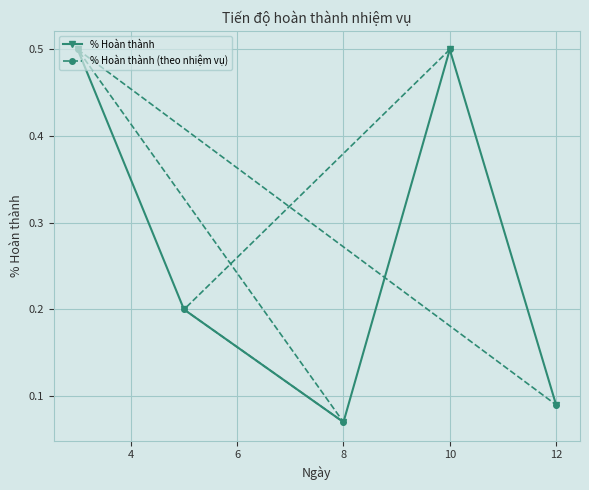

At which category does % Hoàn thành reach its first local peak?

10